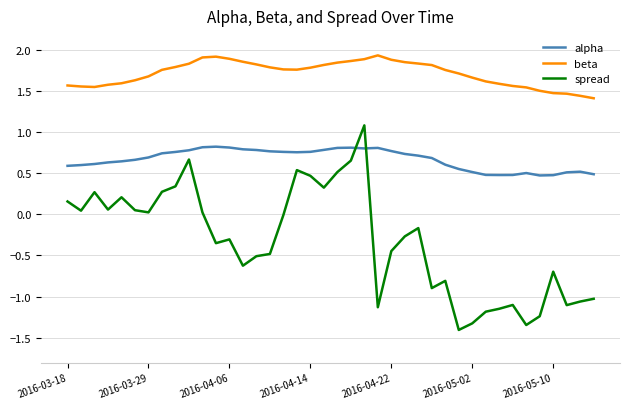

What is the minimum value shown in the chart?

-1.4